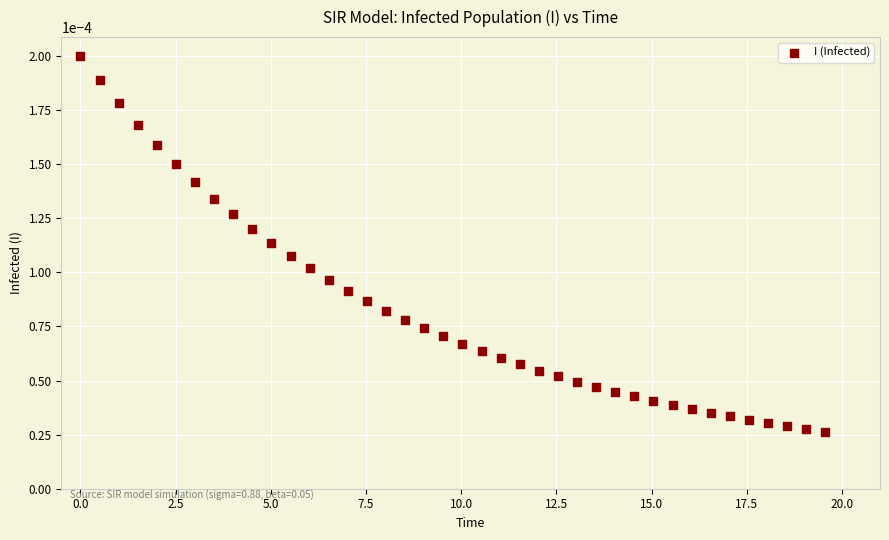

What is the range of X values (max minus min)?

19.6